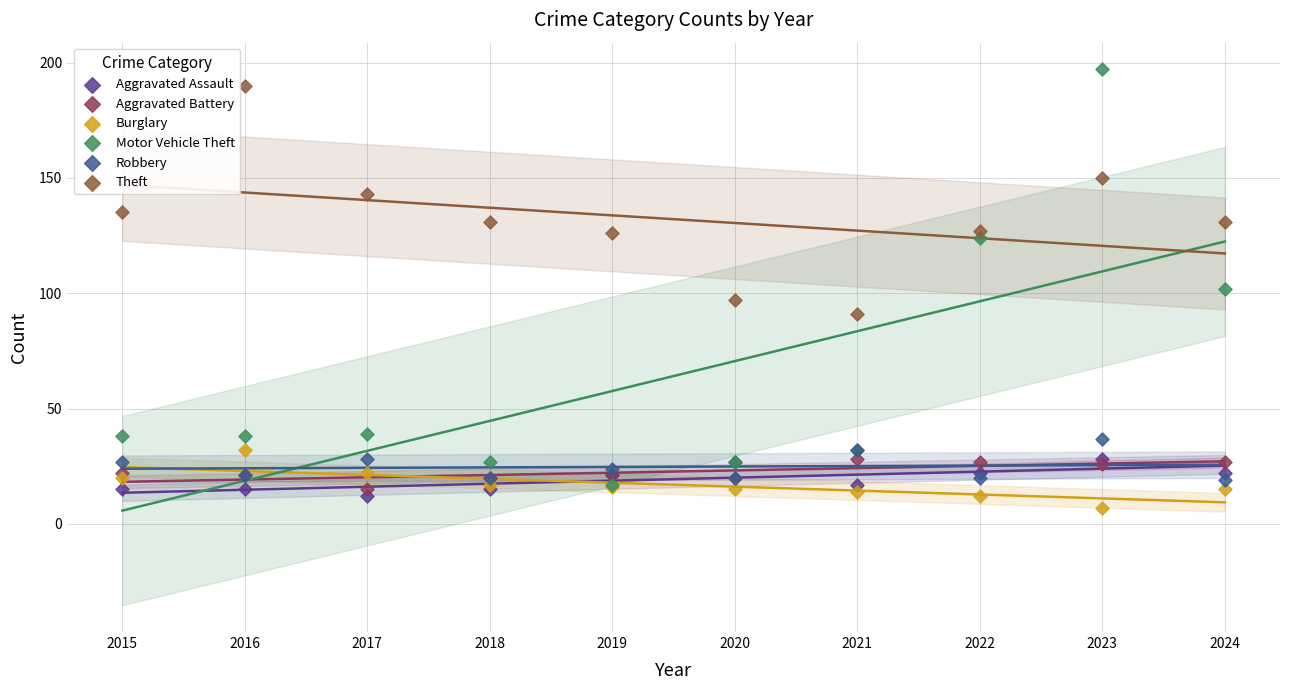

In the Motor Vehicle Theft series, what Y value is closest to 107?

102